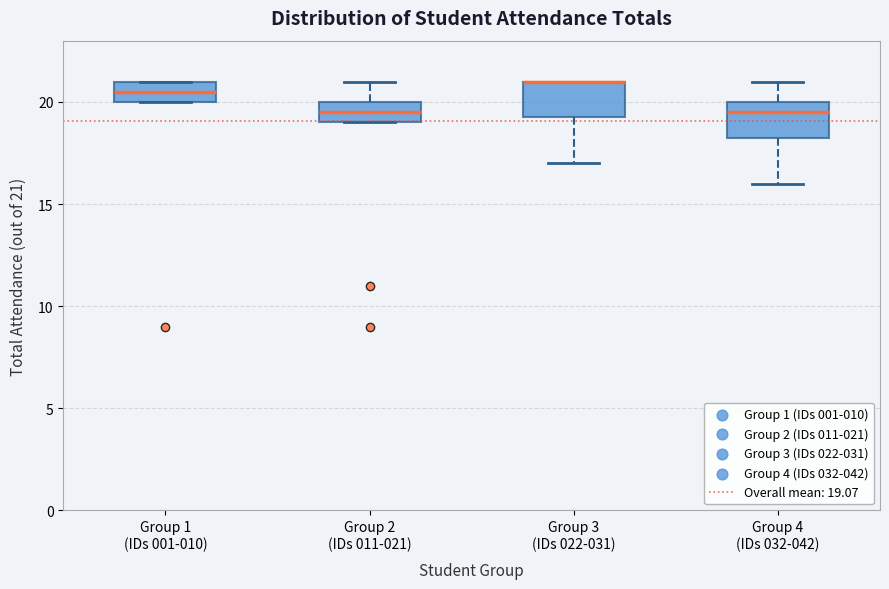

Reading left to right, transcribe this box plot: for each box, give where its median line is, the range the box spans, and where its two whiskers end, as read against the y-axis. The values are not printed on the chart, so give them approximately, as read against the axis.

Group 1 (IDs 001-010): median 20.5, box 20.0 to 21.0, whiskers 20.0 to 21.0
Group 2 (IDs 011-021): median 19.5, box 19.0 to 20.0, whiskers 19.0 to 21.0
Group 3 (IDs 022-031): median 21.0 (drawn on the box's upper edge), box 19.5 to 21.0, whiskers 17.0 to 21.0
Group 4 (IDs 032-042): median 19.5, box 18.5 to 20.0, whiskers 16.0 to 21.0